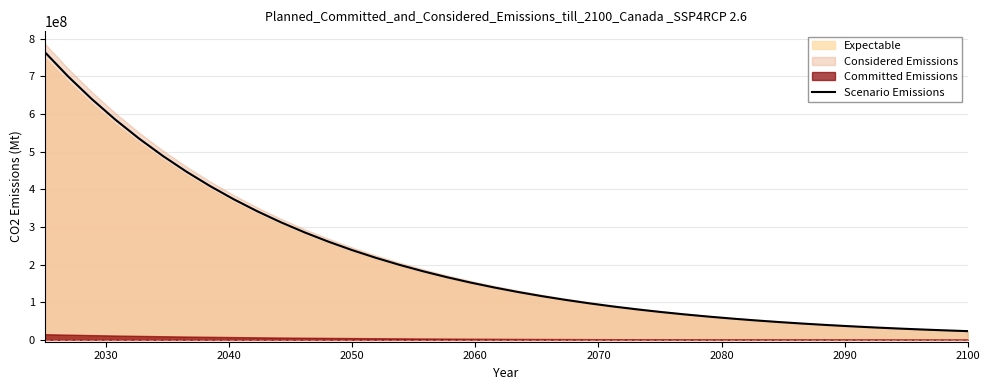

What is the difference between the maximum and minimum values?

741899001.7